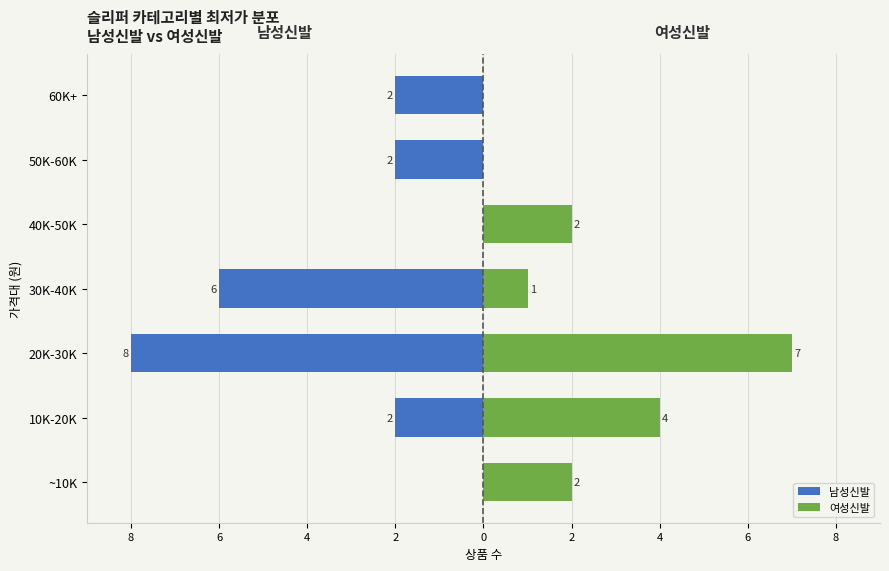

Which series changed the most between ~10K and 60K+?

남성신발